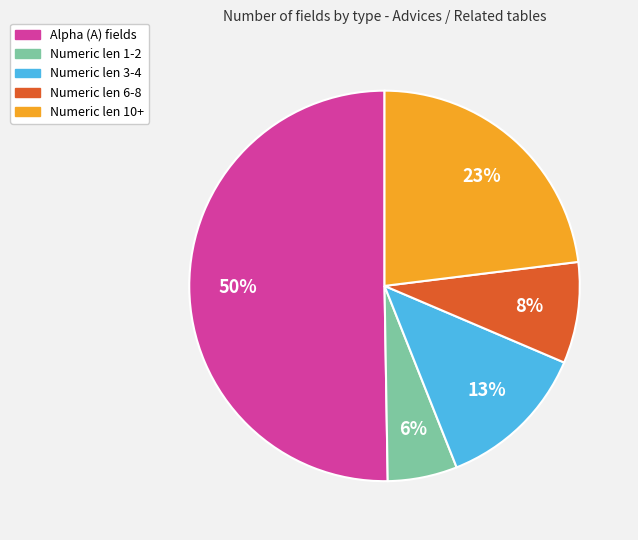

To the nearest percent, what is the average slice percentage?

20%